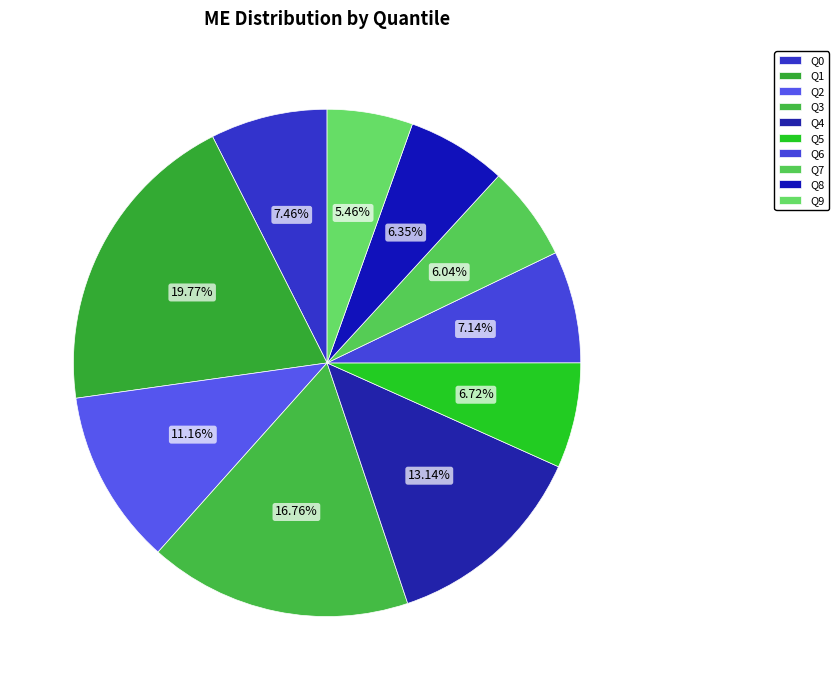

Rank the categories by value from lowest to highest.

Q9, Q7, Q8, Q5, Q6, Q0, Q2, Q4, Q3, Q1